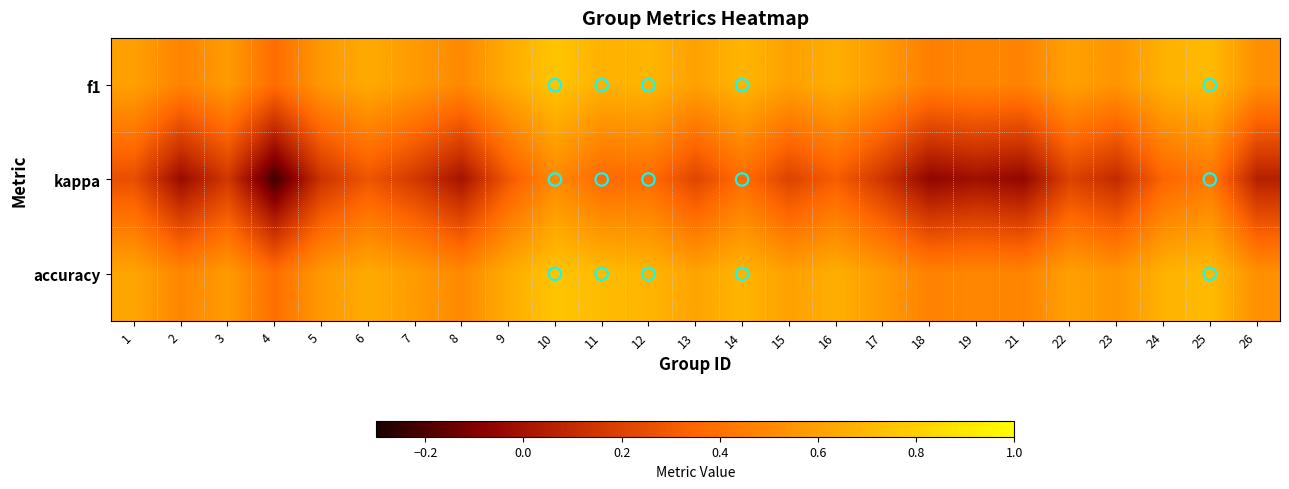

Reading left to right, list all the values displayed in this chart.

f1: 1=0.6	2=0.5	3=0.6	4=0.4	5=0.6	6=0.6	7=0.6	8=0.5	9=0.6	10=0.8	11=0.7	12=0.7	13=0.6	14=0.7	15=0.6	16=0.7	17=0.6	18=0.5	19=0.5	21=0.5	22=0.6	23=0.5	24=0.7	25=0.7	26=0.5
kappa: 1=0.3	2=-0.0	3=0.2	4=-0.2	5=0.1	6=0.3	7=0.2	8=0.0	9=0.3	10=0.5	11=0.4	12=0.4	13=0.2	14=0.4	15=0.2	16=0.3	17=0.1	18=-0.1	19=-0.0	21=-0.1	22=0.2	23=0.1	24=0.3	25=0.4	26=0.1
accuracy: 1=0.6	2=0.5	3=0.6	4=0.4	5=0.6	6=0.6	7=0.6	8=0.5	9=0.6	10=0.8	11=0.7	12=0.7	13=0.6	14=0.7	15=0.6	16=0.7	17=0.6	18=0.5	19=0.5	21=0.5	22=0.6	23=0.6	24=0.7	25=0.7	26=0.5